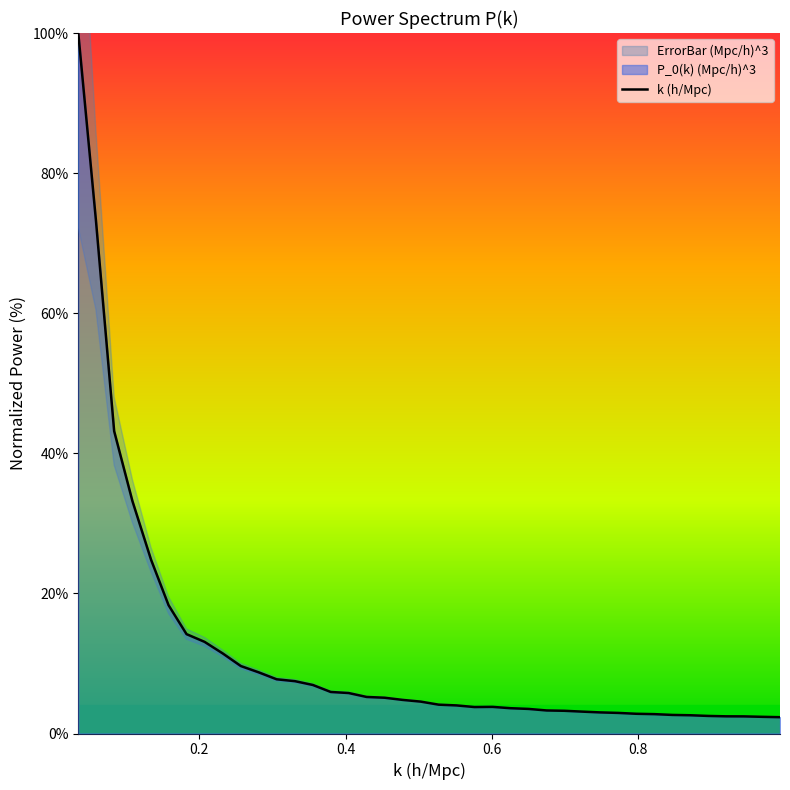

How many points are lower than both their immediate neighbors (excluding endpoints)?

1